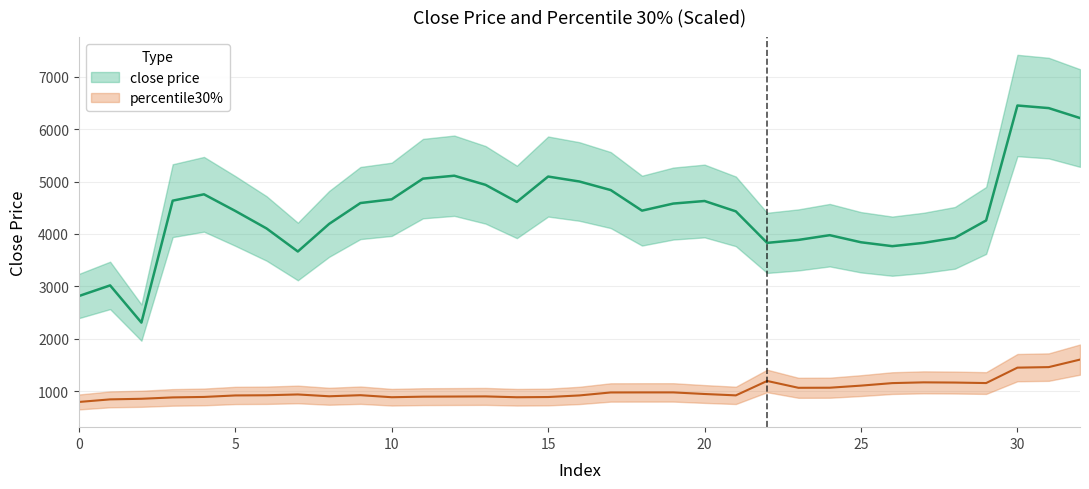

True or false: there are more than 1 points higher than both neighbors.

True